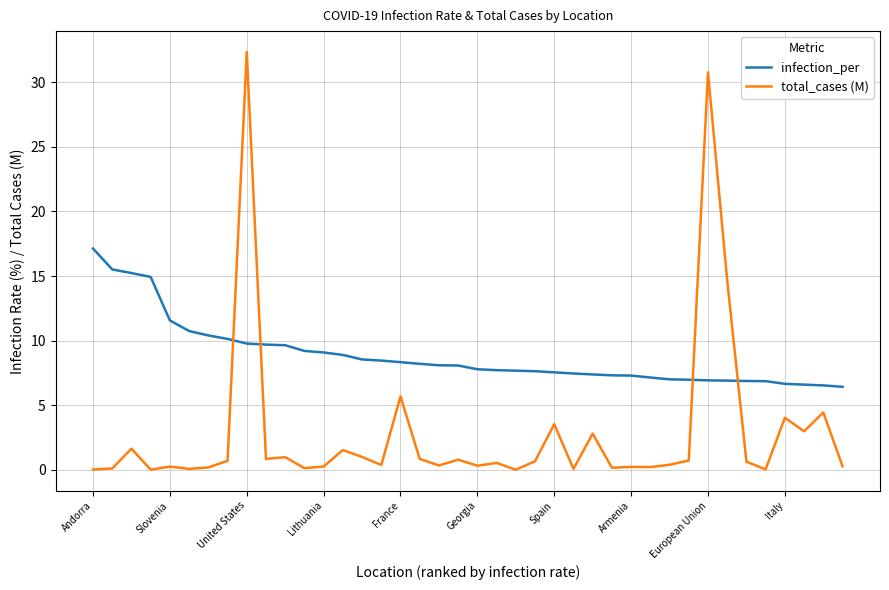

How many intersections are there between total_cases (M) and infection_per?

4